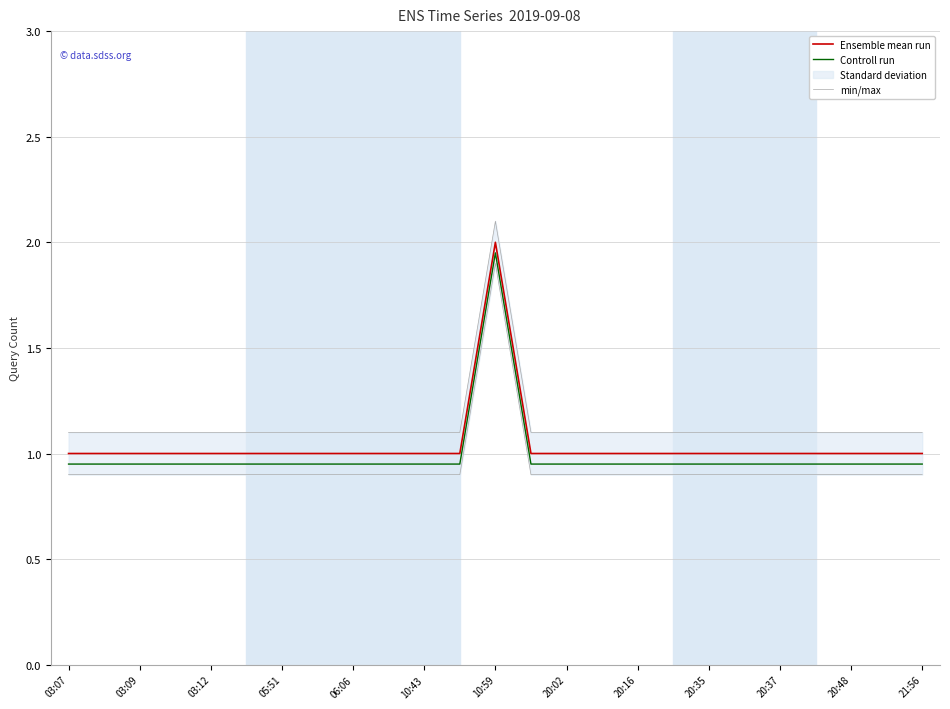

What position from the right is 03:07?

25